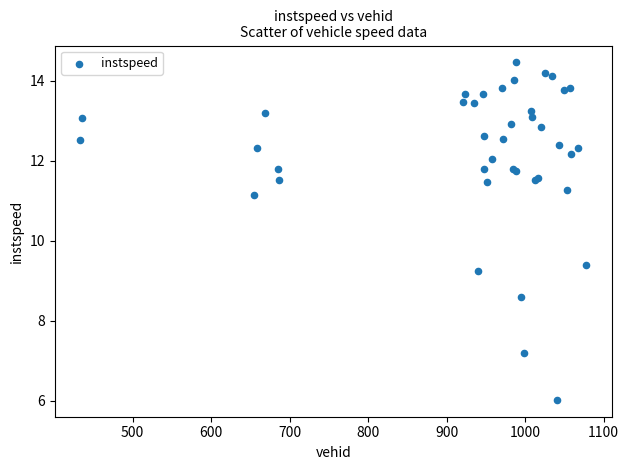

What Y value in the scatter plot is closest to 10?

9.4